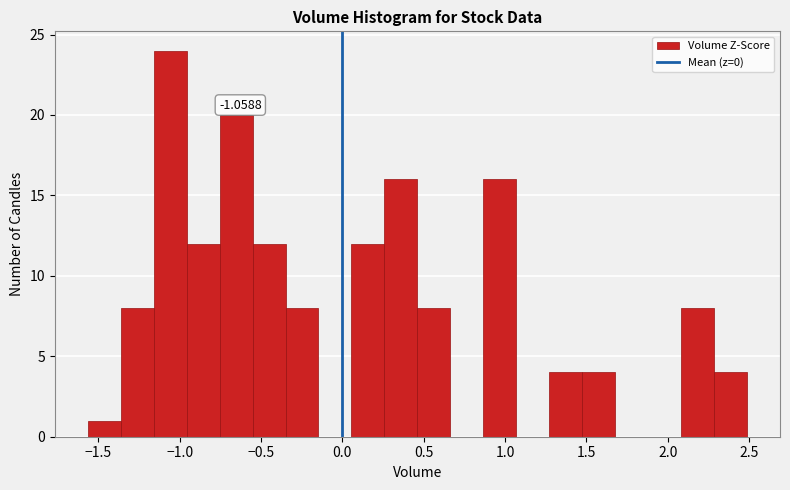

Over which range of the x-axis is the bar tallest?

-1.15 to -0.95